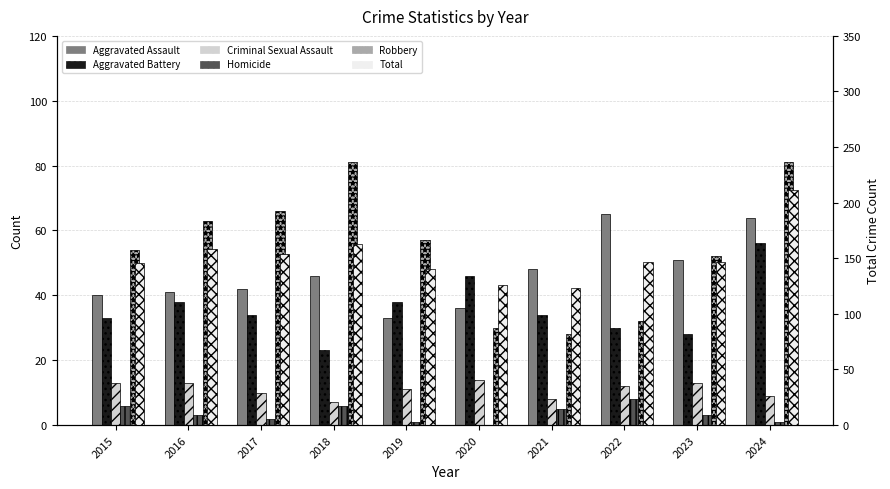

Which has a higher value, 2020 or 2022?

2022